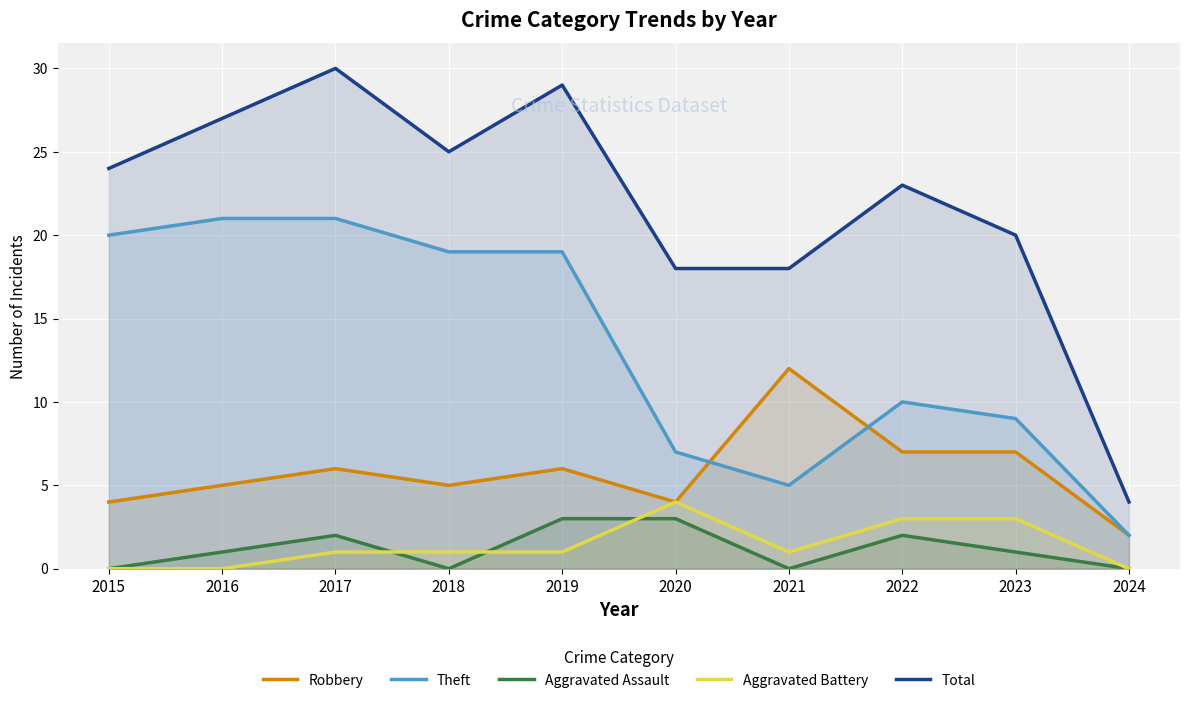

Which series has the largest total across all categories?

Total